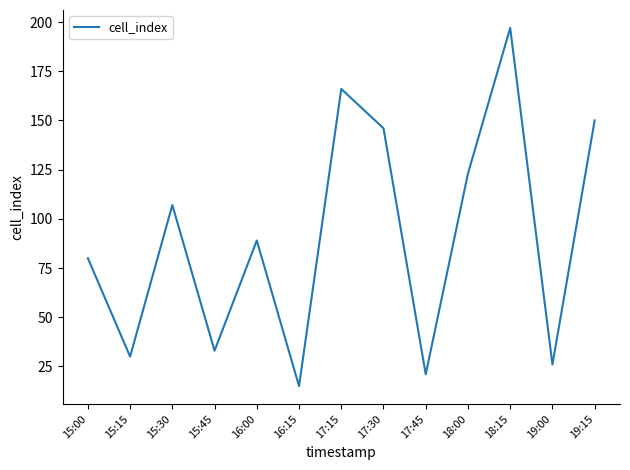

What is the greatest value displayed?

197